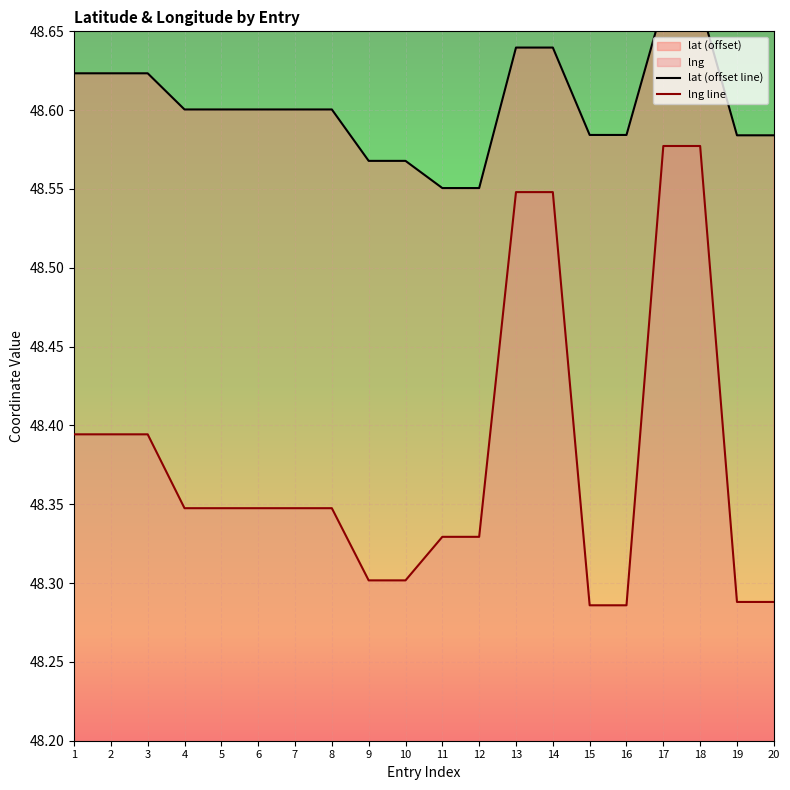

At which category is the sum across all series the highest?

17